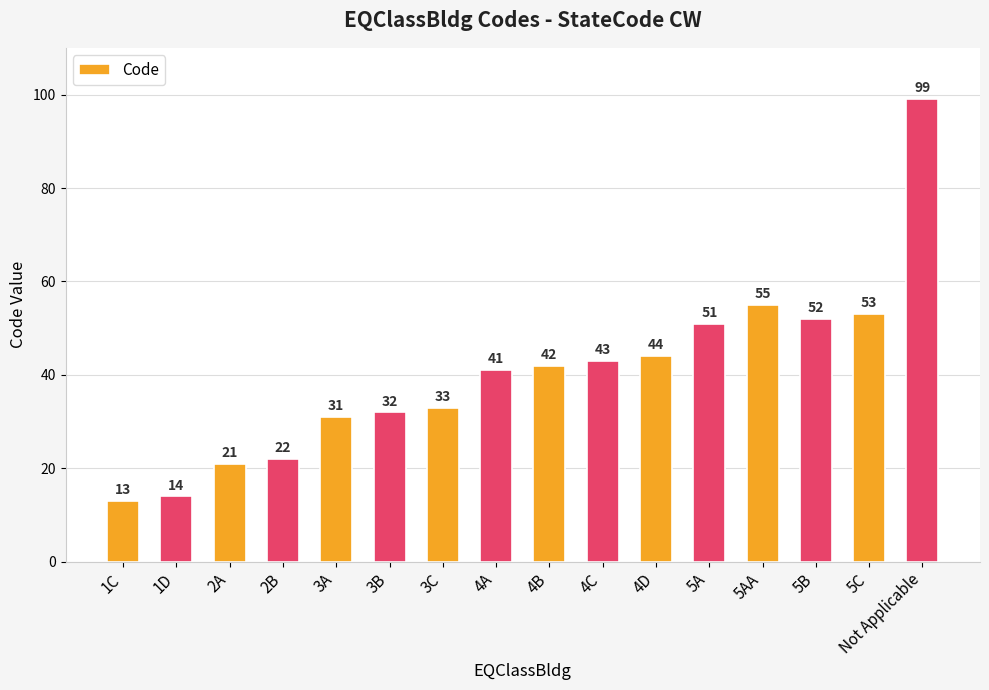

Rank the categories by value from lowest to highest.

1C, 1D, 2A, 2B, 3A, 3B, 3C, 4A, 4B, 4C, 4D, 5A, 5B, 5C, 5AA, Not Applicable